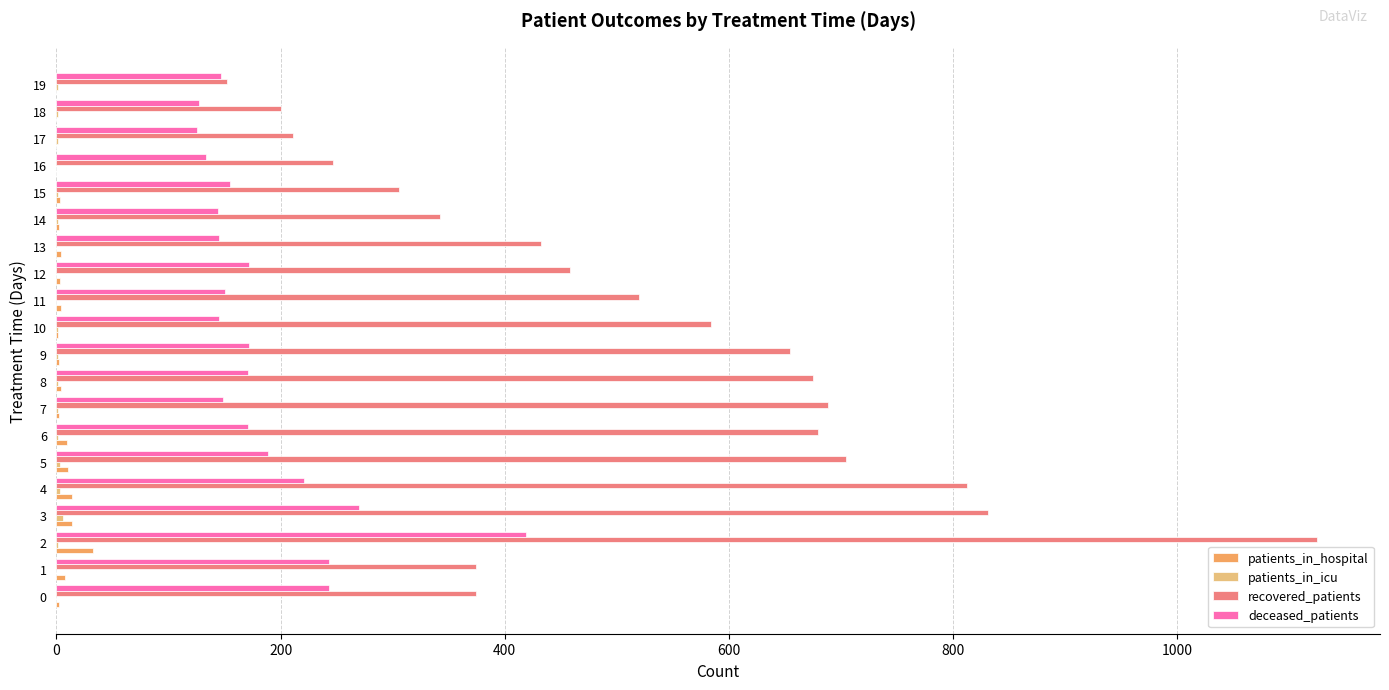

Which series has the largest total across all categories?

recovered_patients